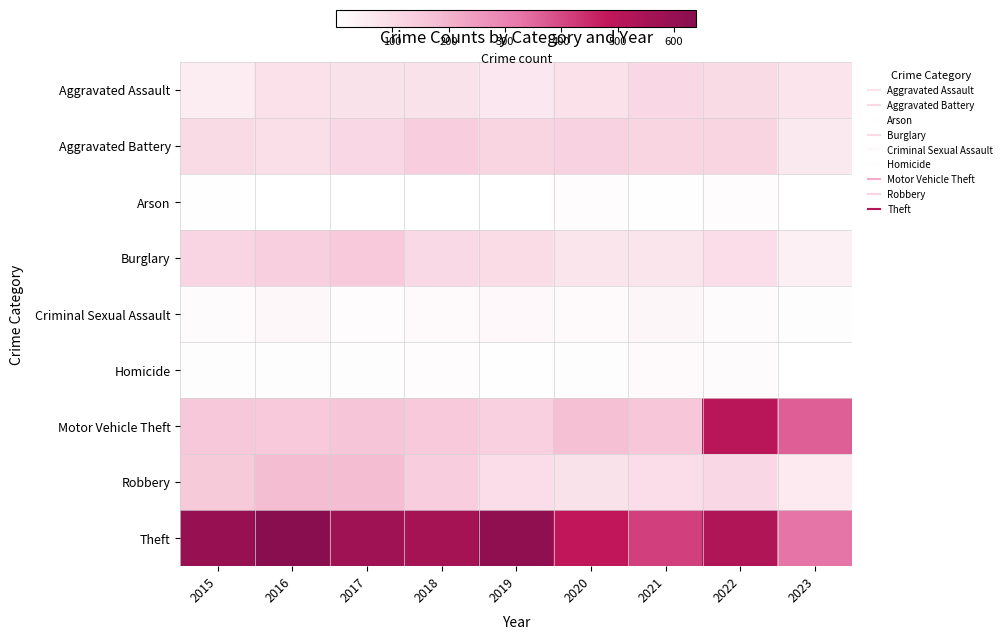

At which category does the chart reach its minimum across all series?

2016